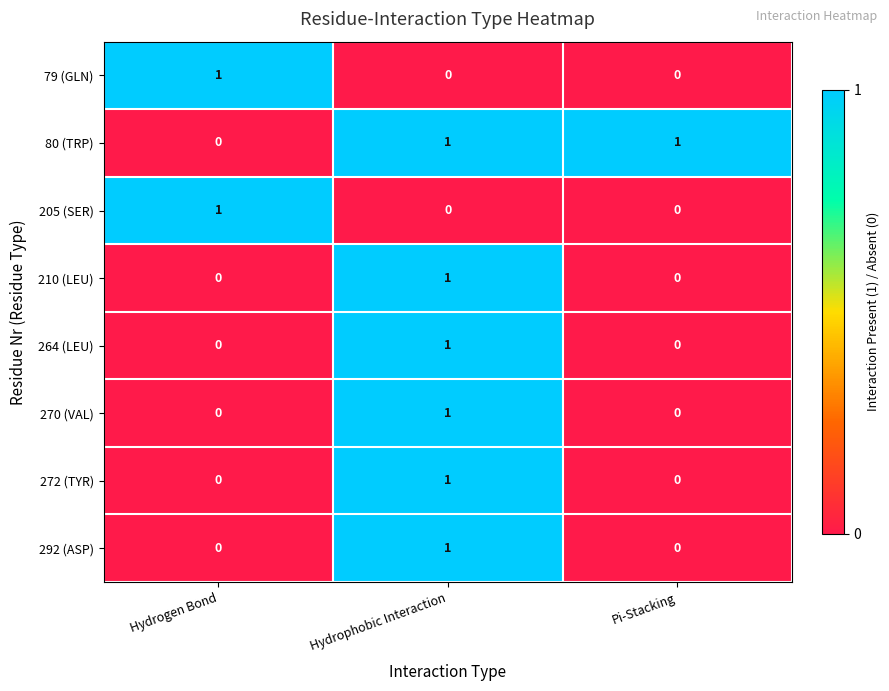

The 205 (SER) series shows -1 at Hydrophobic Interaction. True or false?

False